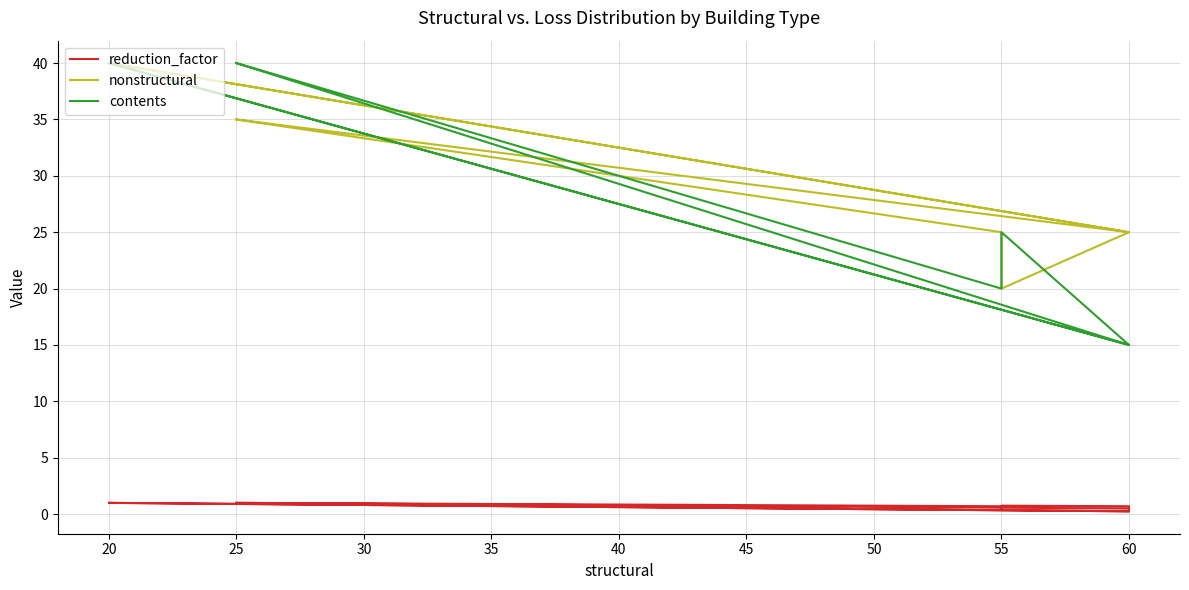

What is the smallest value displayed?

0.2